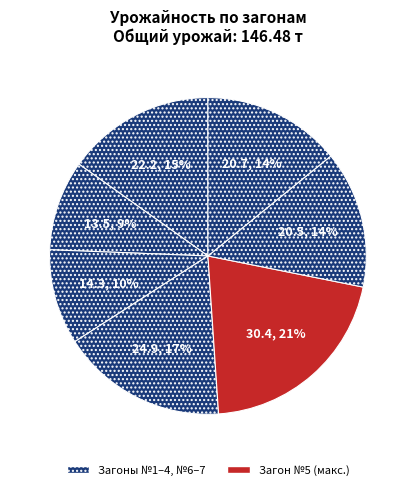

How many segments does this pie chart have?

7